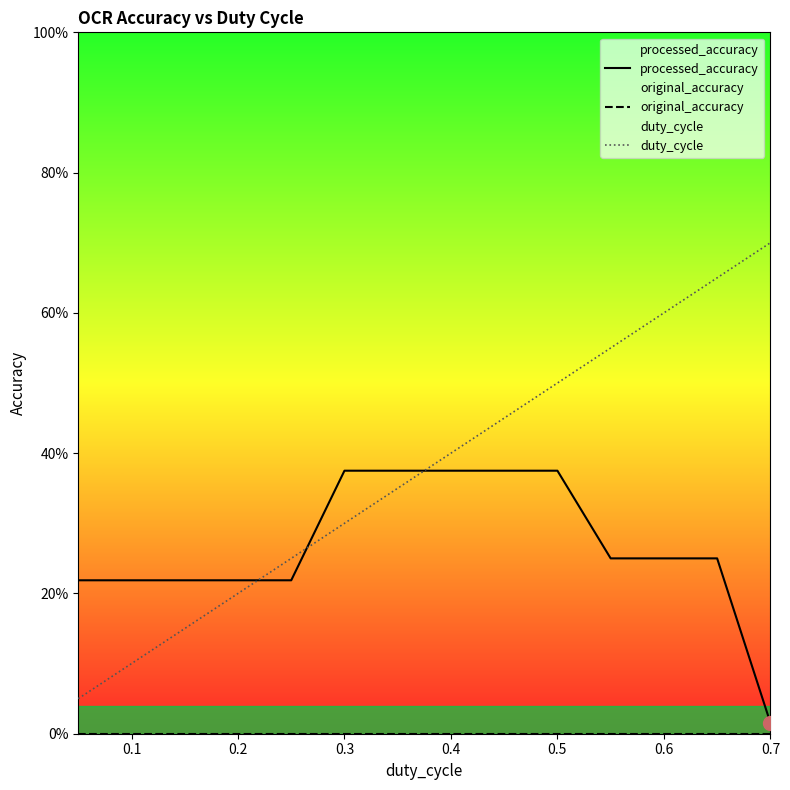

Which series changed the most between 0.3 and 0.6?

duty_cycle